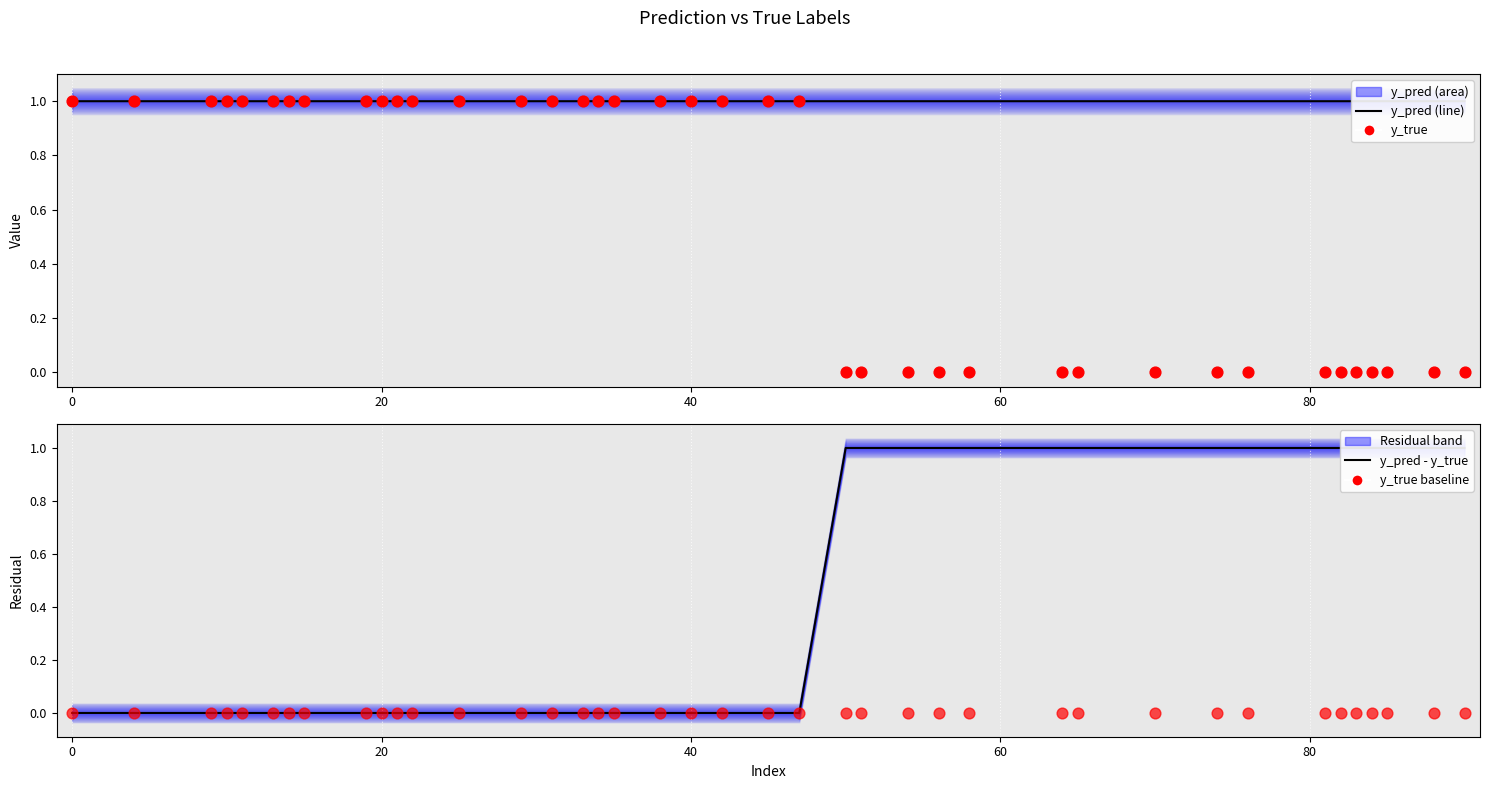

Is the value of y_pred - y_true at 17 greater than the value of y_true baseline at 28?

No